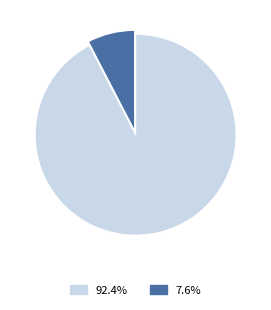

Is there any slice that represents more than half of the pie?

Yes